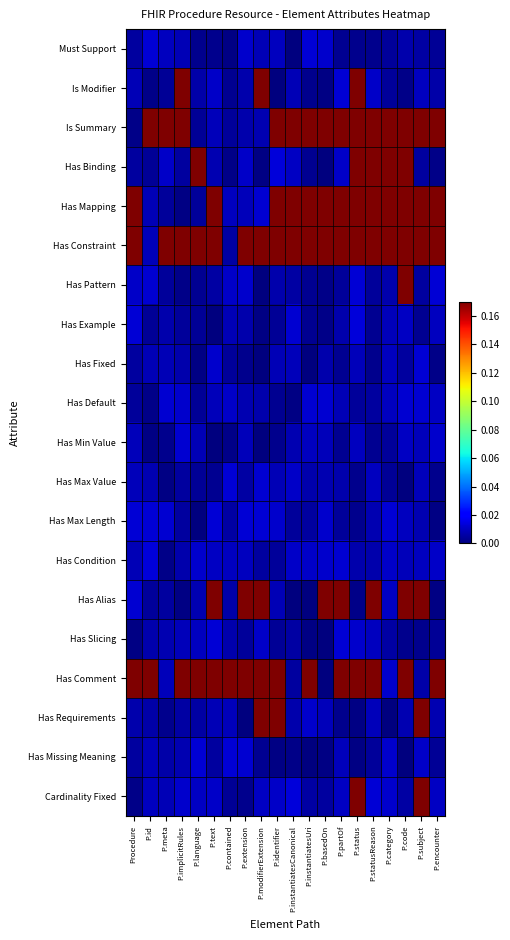

What is the greatest value displayed?

0.2